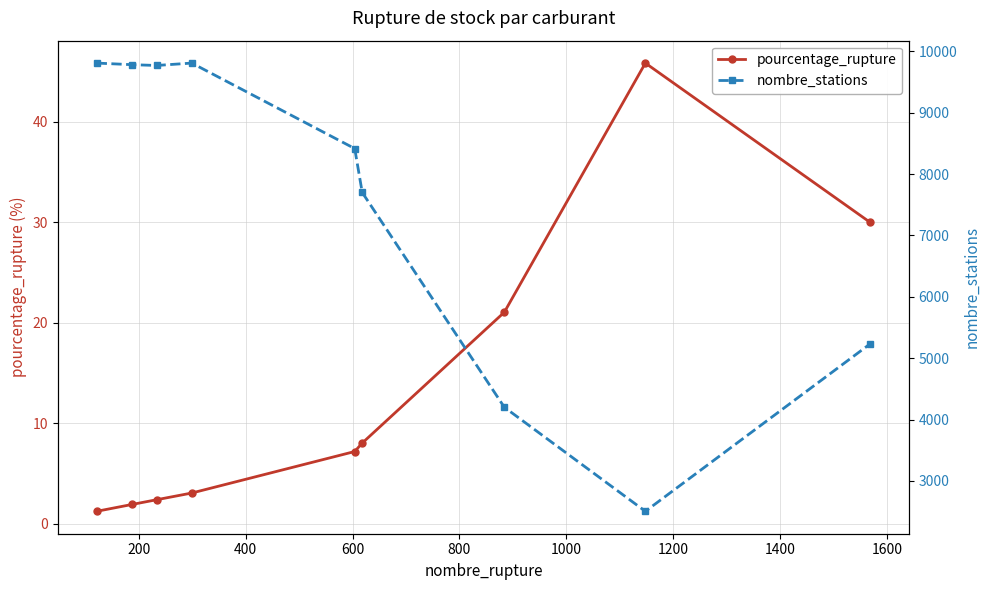

True or false: nombre_stations and pourcentage_rupture cross at least once.

False